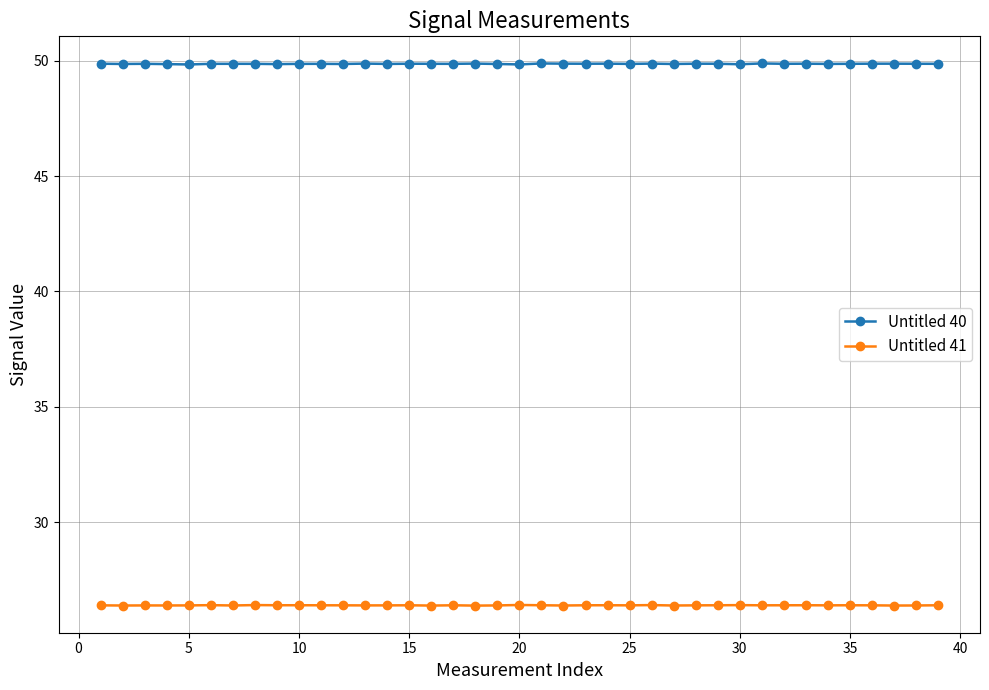

Rank the series by their average value, from highest to lowest.

Untitled 40, Untitled 41